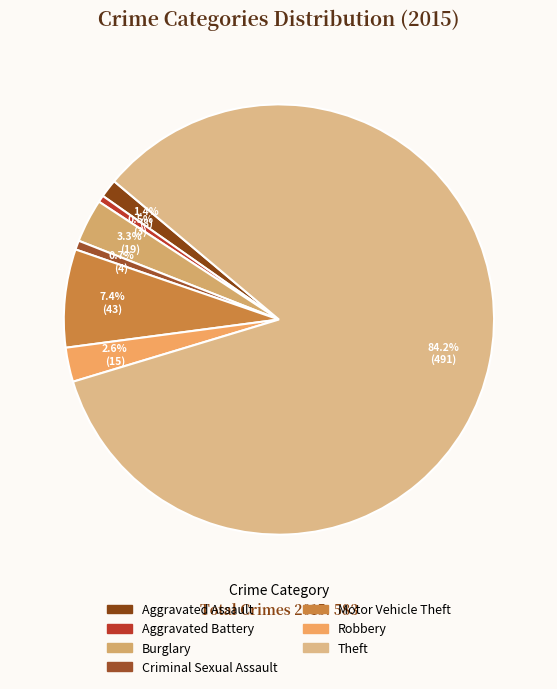

How many segments does this pie chart have?

7